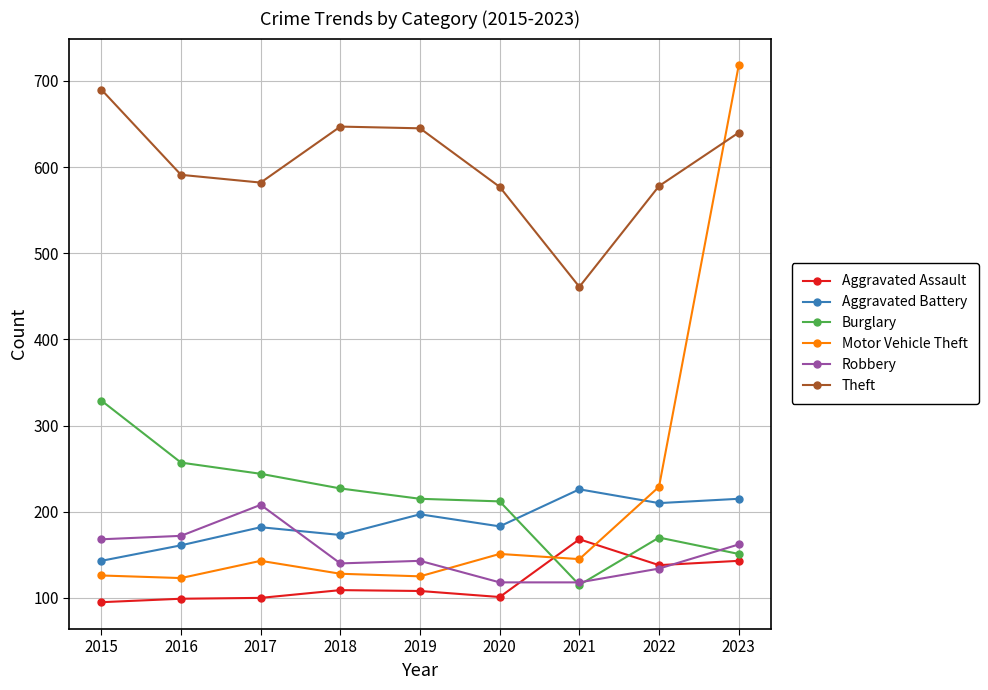

At which label does Burglary reach its minimum?

2021